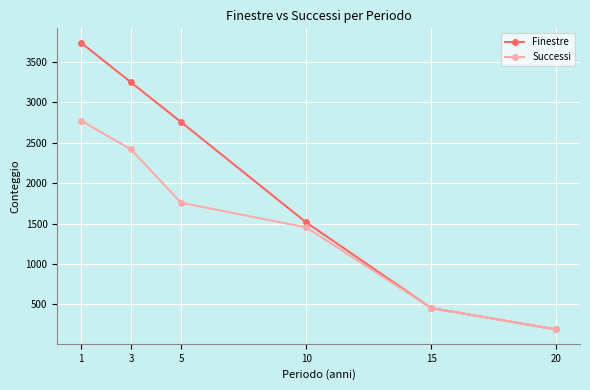

The value of Finestre at 3 is 3248. True or false?

True